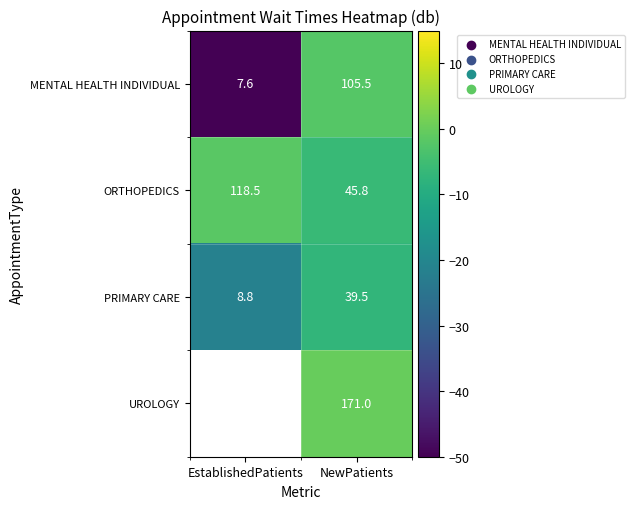

At which label does MENTAL HEALTH INDIVIDUAL first exceed 105?

NewPatients